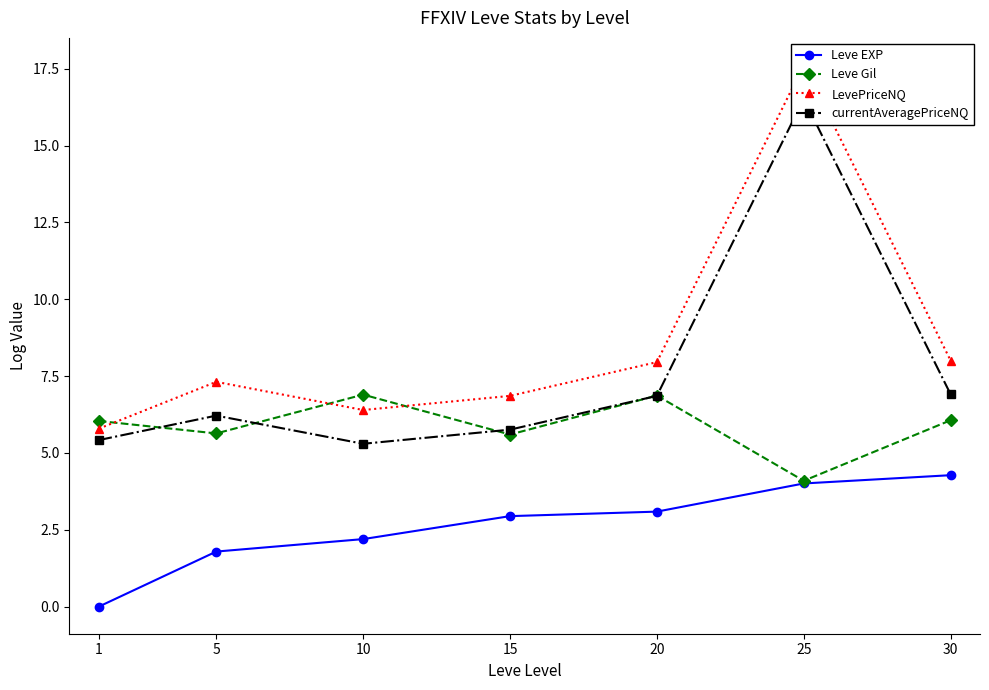

What is the greatest value displayed?

17.6